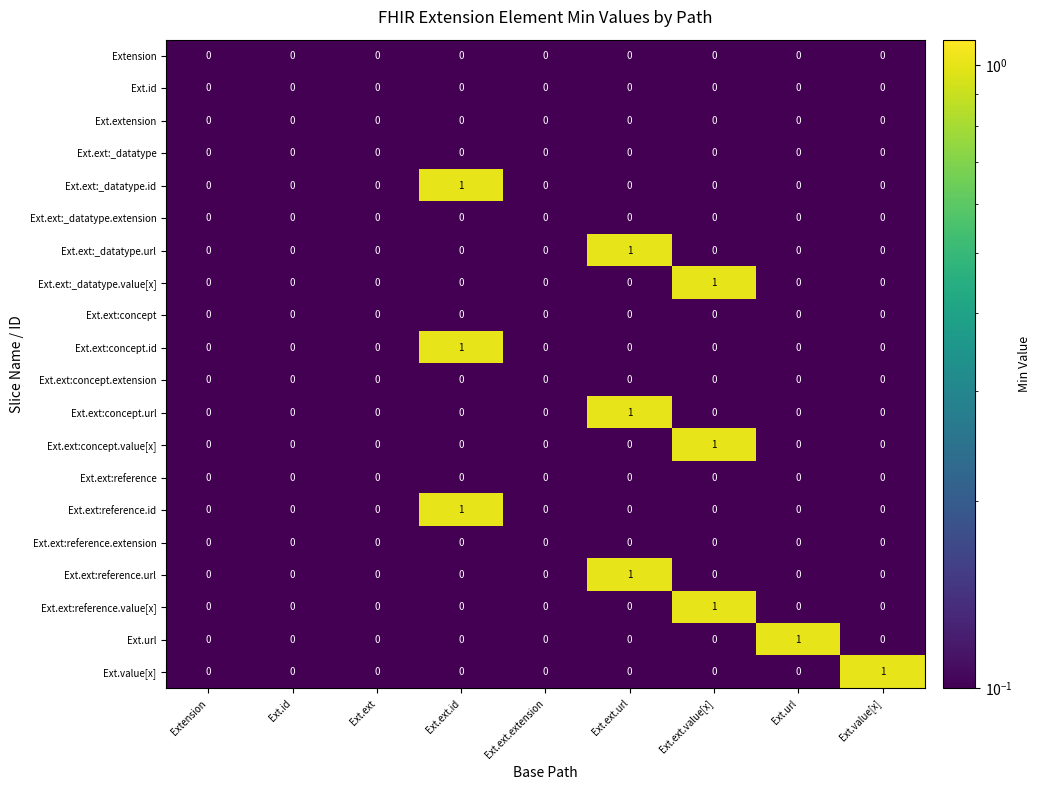

Which series changed the most between Ext.ext.extension and Ext.value[x]?

Ext.value[x]